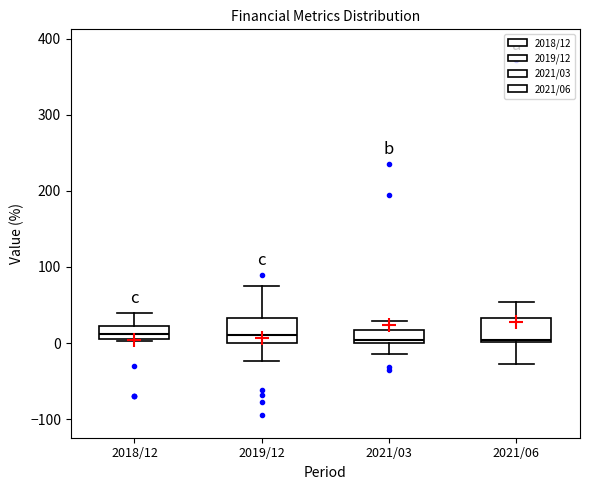

Reading left to right, read every box against the y-axis: the position of its median line, the range the box covers, and the ends of its whiskers. The values are not printed on the chart, so give them approximately, as read against the axis.

2018/12: median 10 (inside the box), box 10 to 20, whiskers 0 to 40
2019/12: median 10, box 0 to 30, whiskers -20 to 80
2021/03: median 0 (just above the box's lower edge), box 0 to 20, whiskers -10 to 30
2021/06: median 0 (just above the box's lower edge), box 0 to 30, whiskers -30 to 50